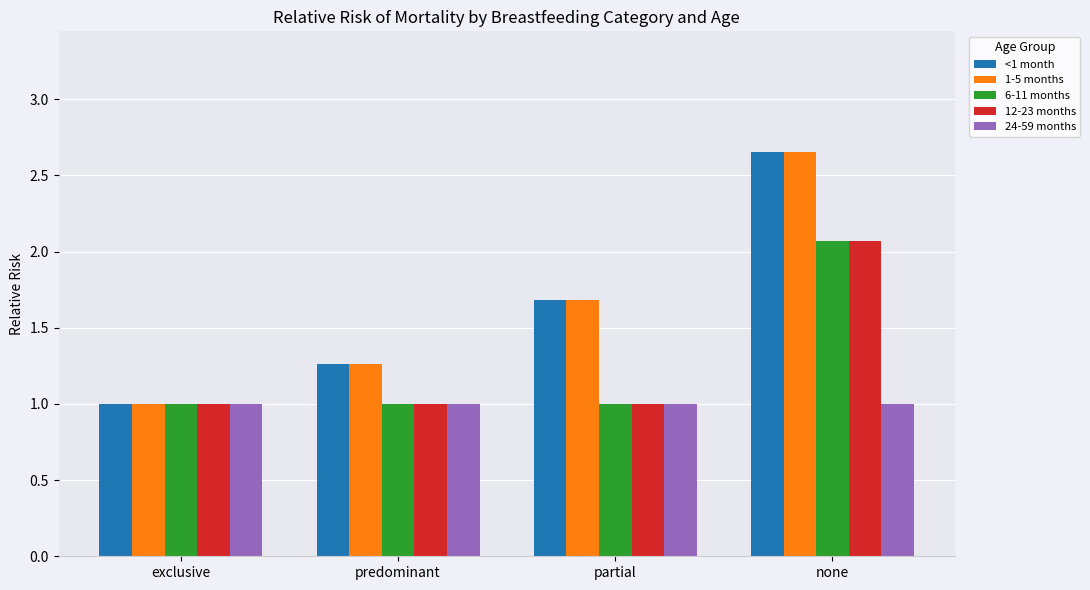

The value of 12-23 months at partial is 1.0. True or false?

True